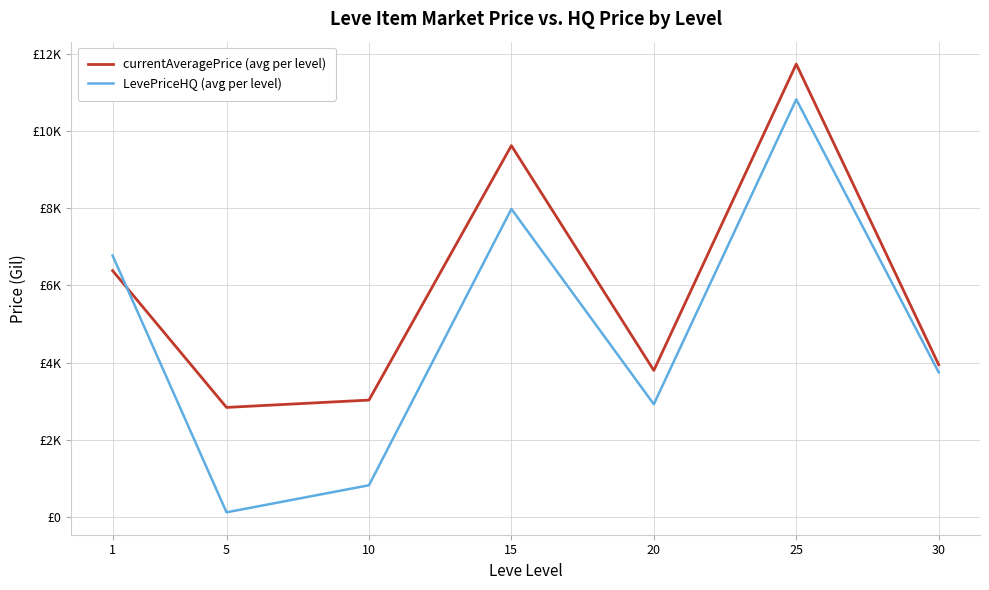

Which category has the lowest value across all series?

5